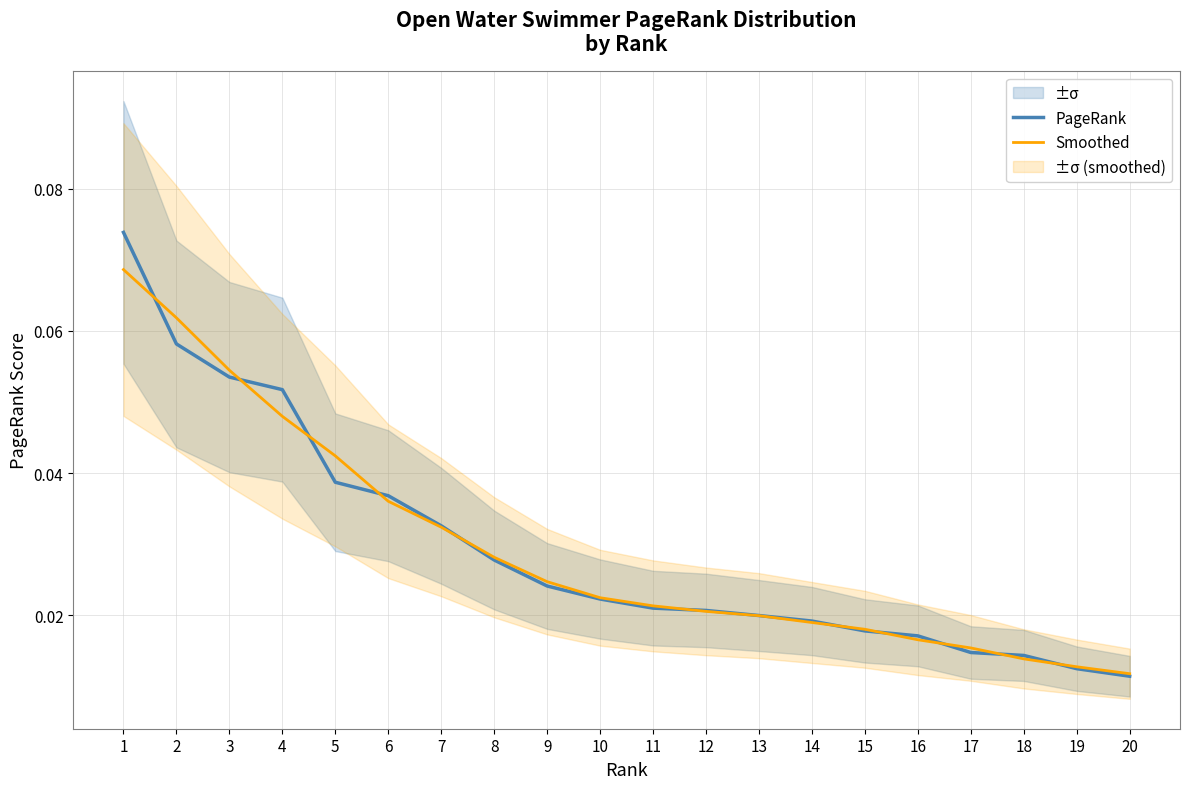

Between which two adjacent categories do PageRank and Smoothed first intersect?

1 and 2